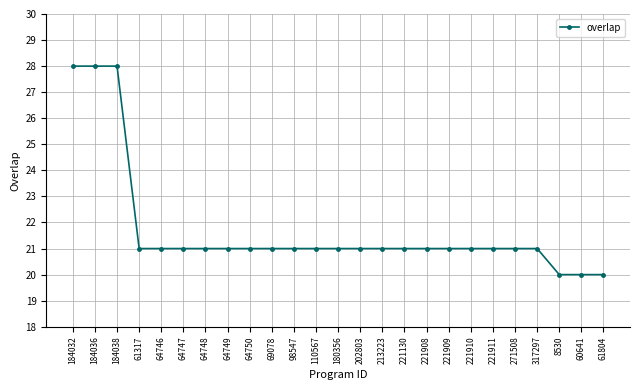

What is the sum of all values?

543